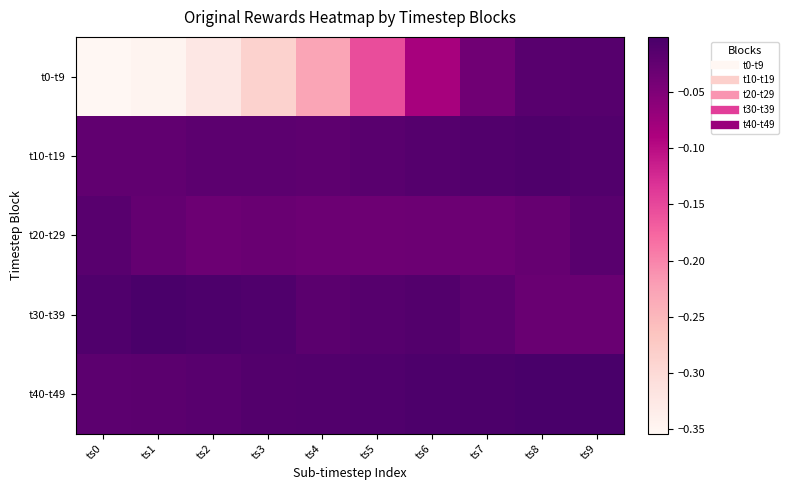

At ts5, list the series in order from largest to smallest.

t40-t49, t30-t39, t10-t19, t20-t29, t0-t9